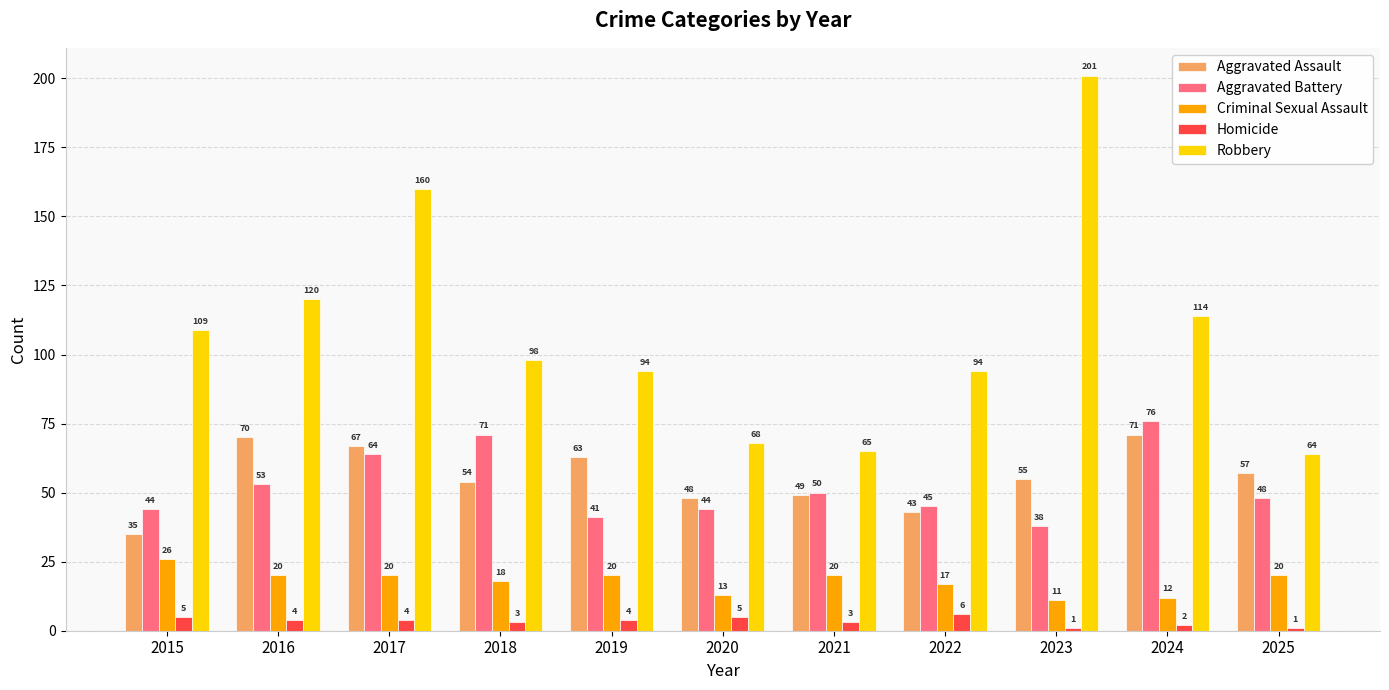

The value of Robbery at 2015 is 109. True or false?

True